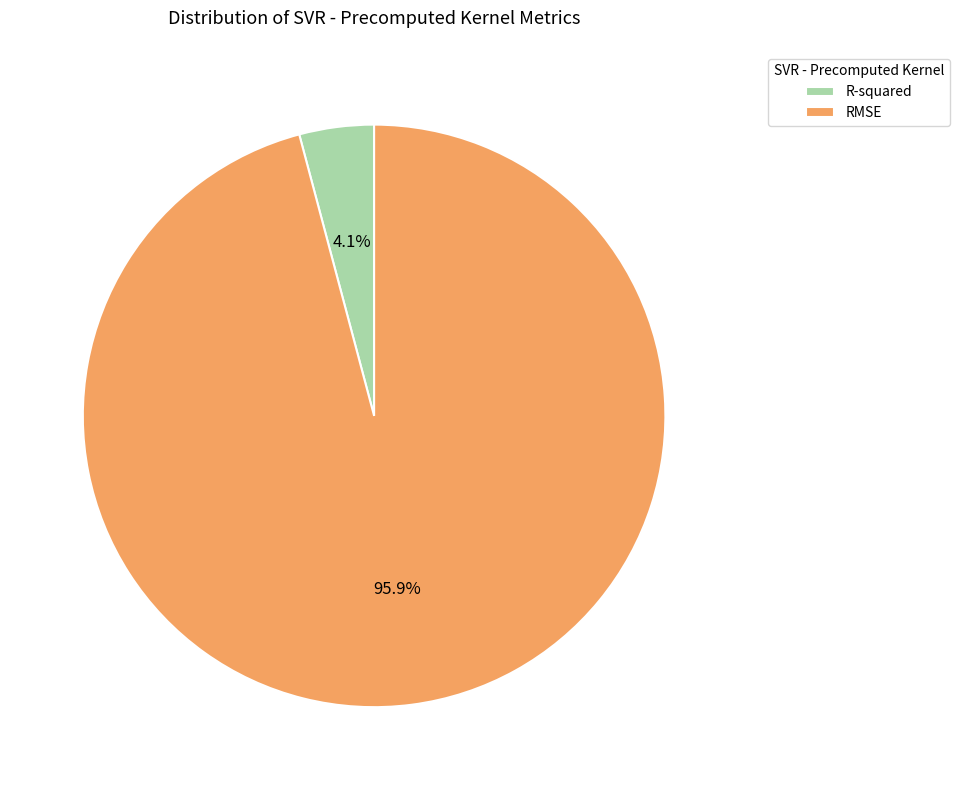

Which slice is the smallest?

R-squared